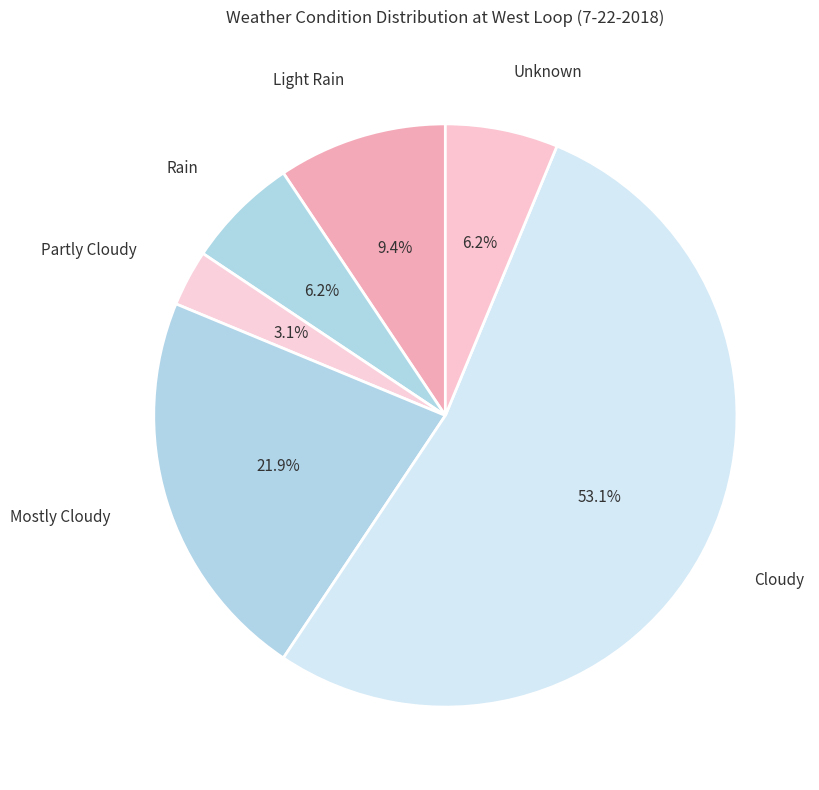

What is the largest slice in the pie chart?

Cloudy